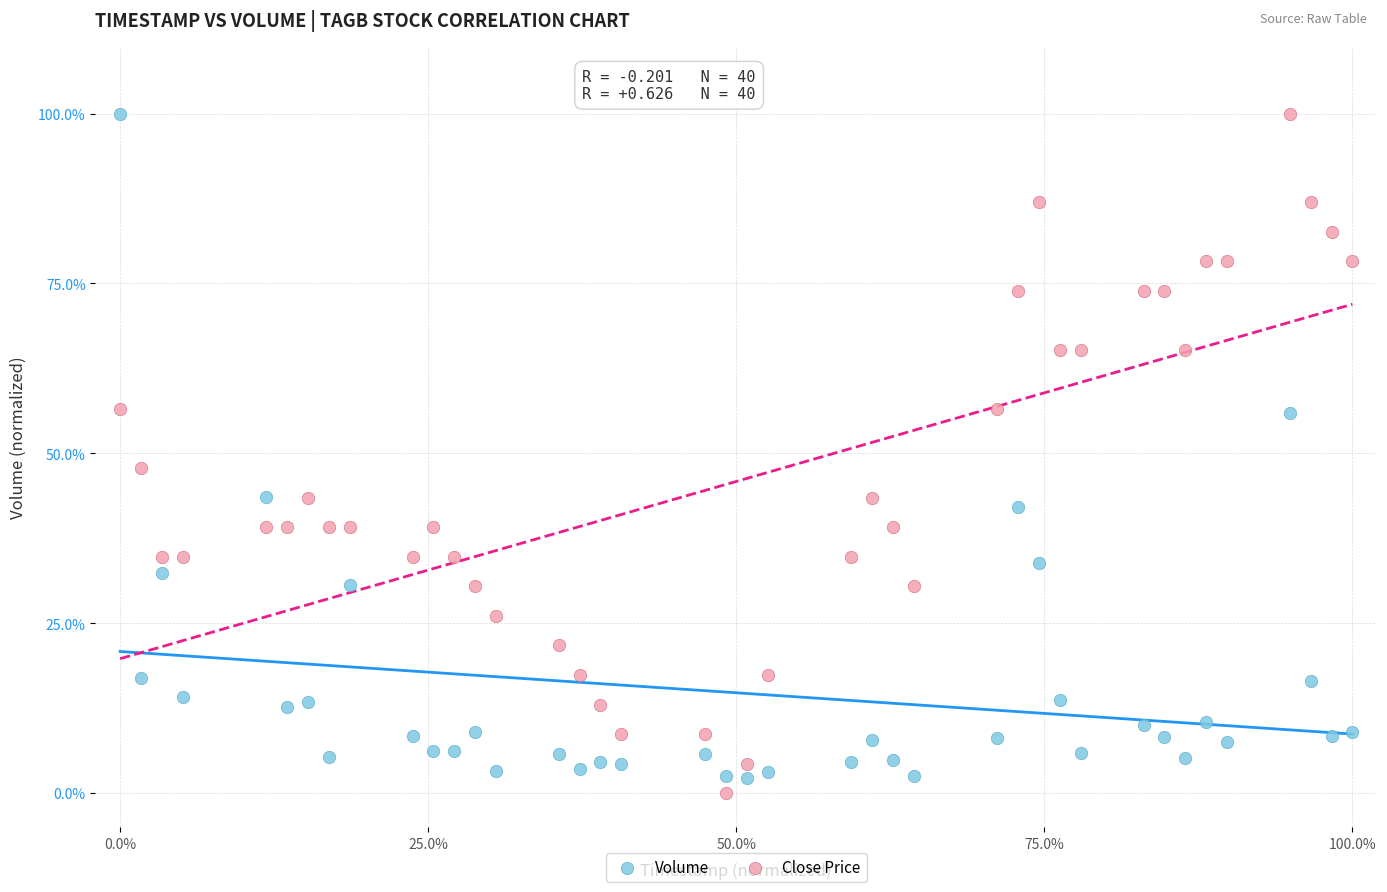

What are all the series names shown in the legend?

Volume, Close Price